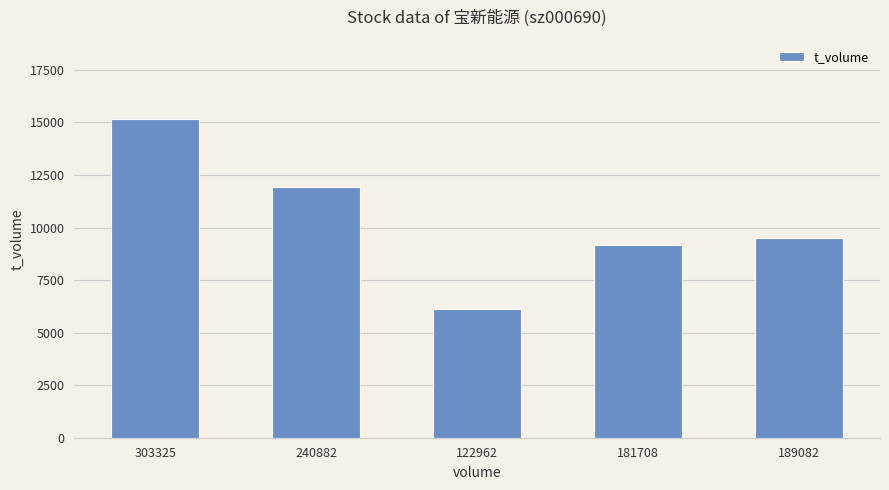

At which label does the data first exceed 9486?

303325